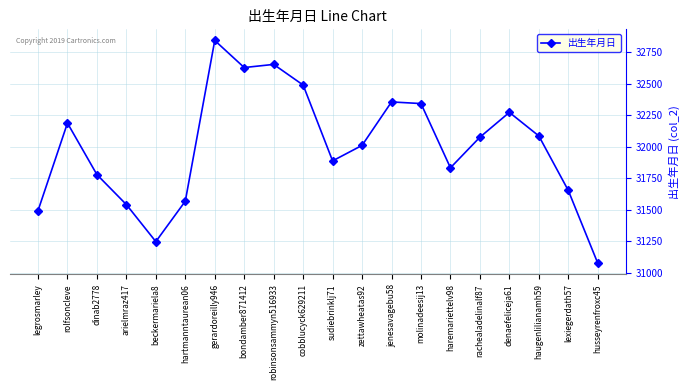

How many lines are shown in the chart?

1